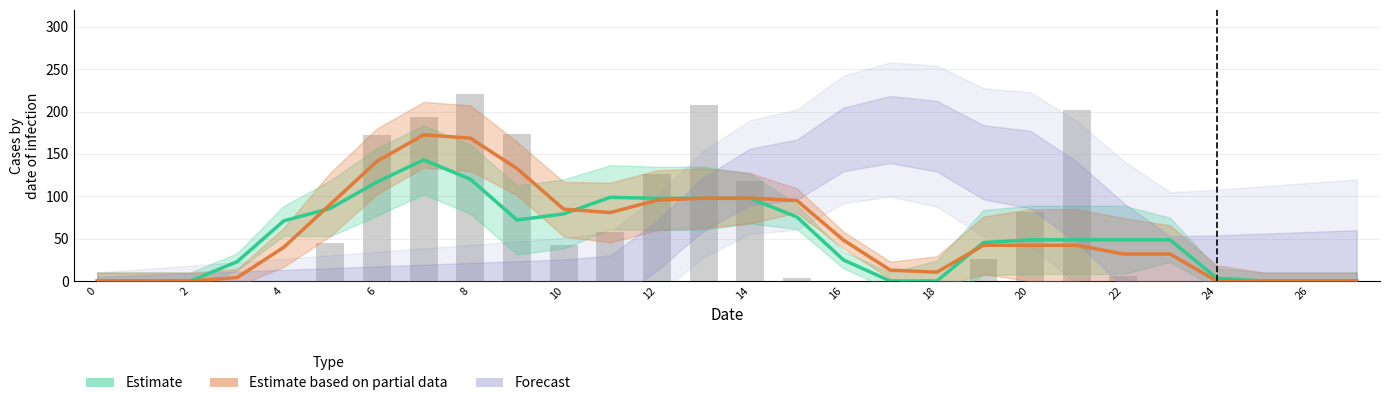

The value at 18 is 105.9. True or false?

False